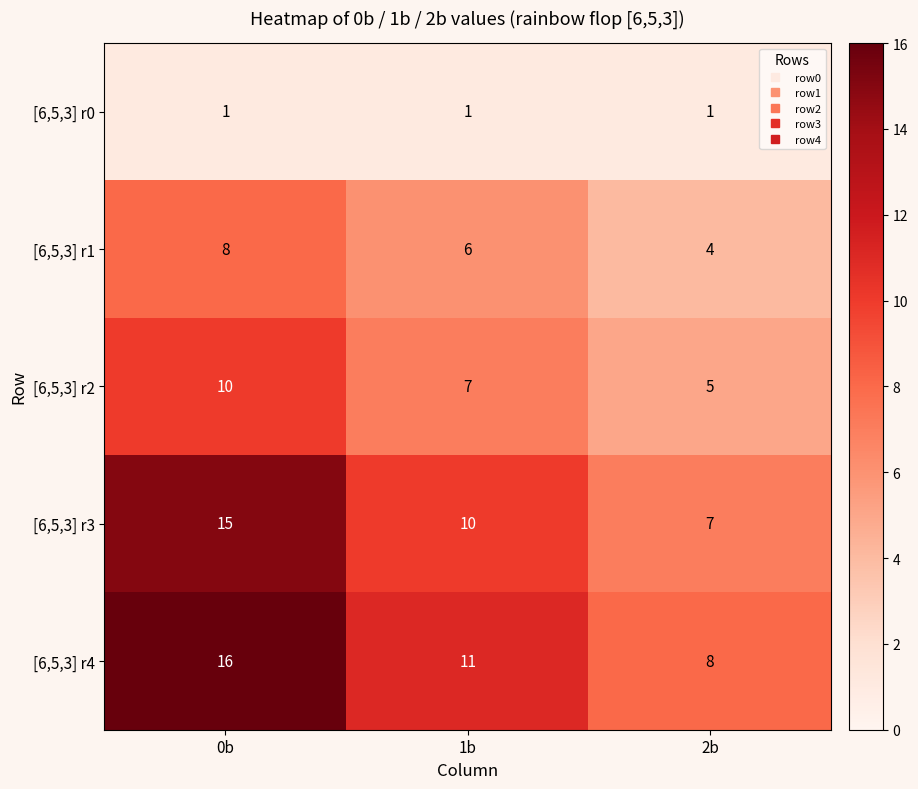

How many distinct data groups are displayed?

5